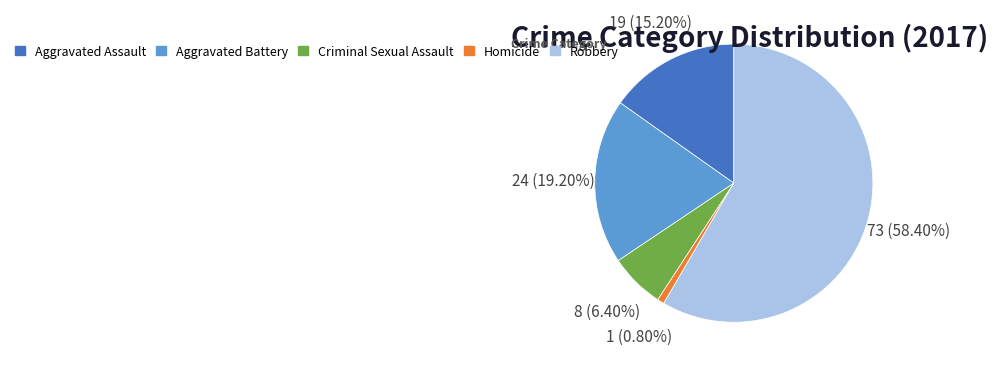

What is the ratio of the value at Aggravated Assault to the value at Criminal Sexual Assault?

2.4